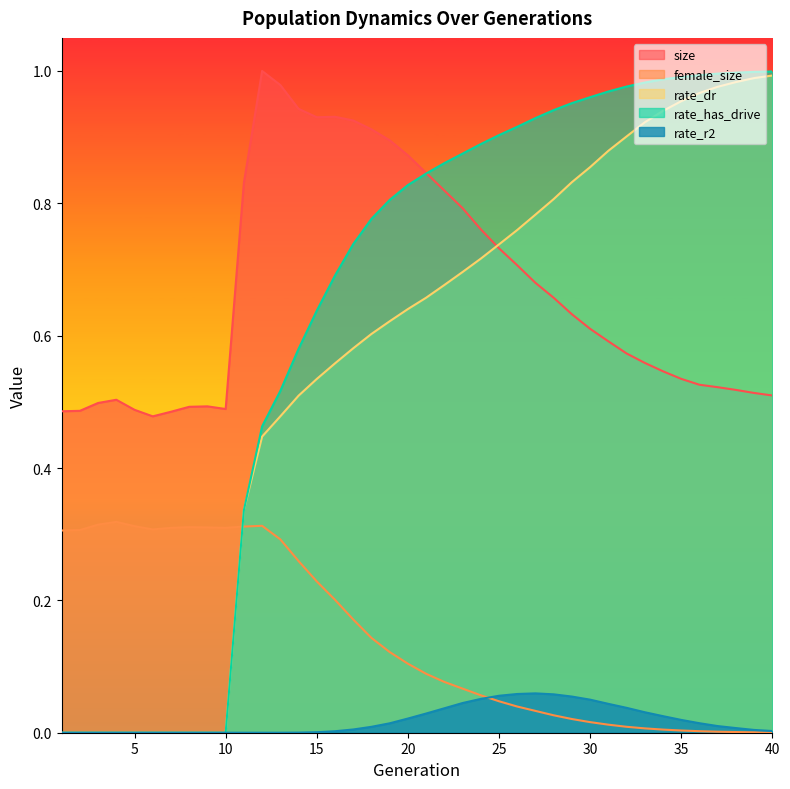

Which series has the widest spread of values?

rate_has_drive